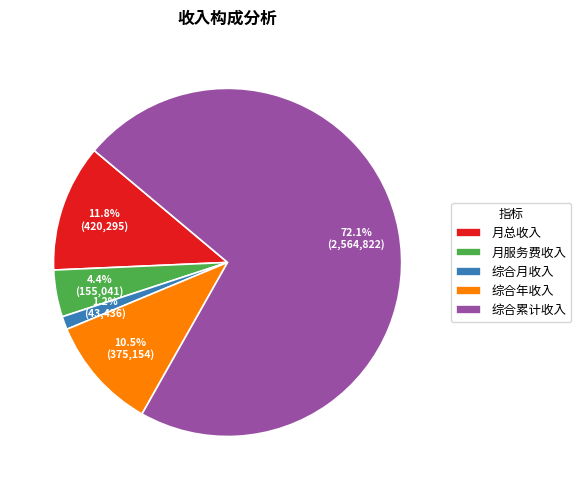

What portion of the pie excludes 月服务费收入?

95.6%